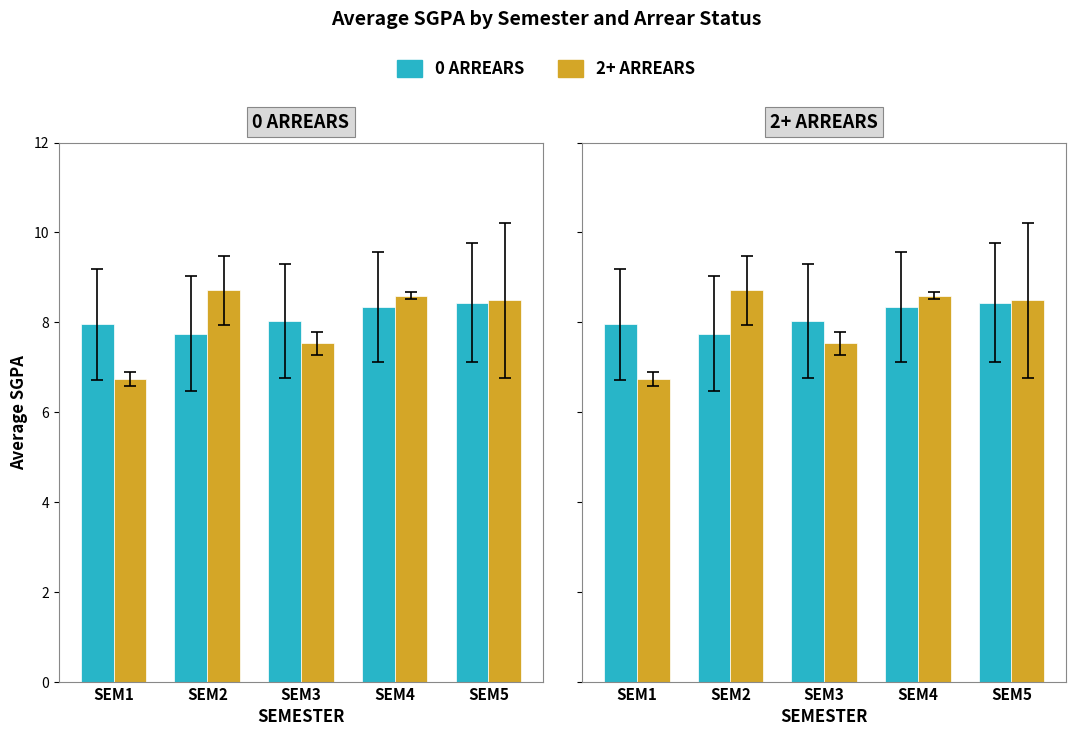

The value of 0 ARREARS at SEM2 is 10.4. True or false?

False